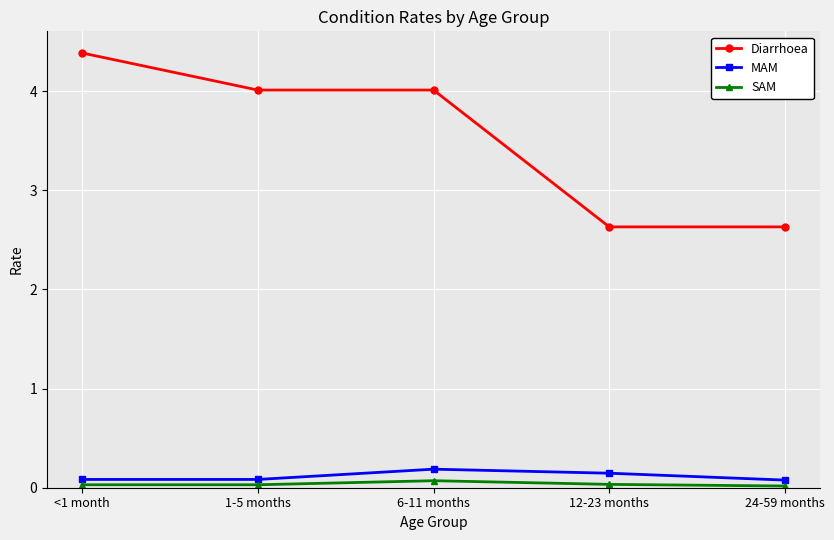

Does the chart display data point markers on the line(s)?

Yes